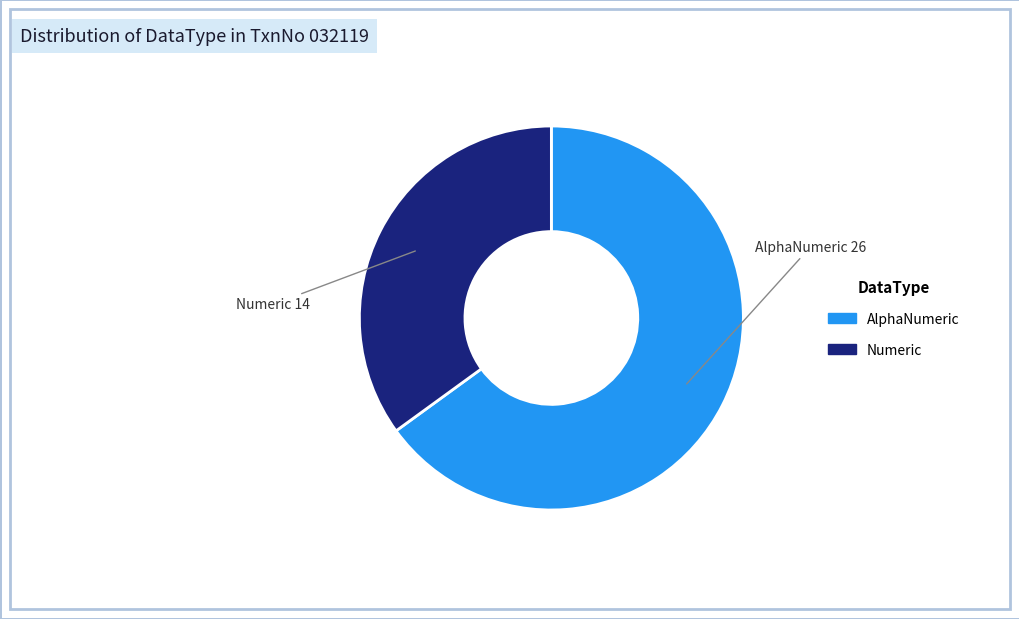

What is the smallest slice in the pie chart?

Numeric